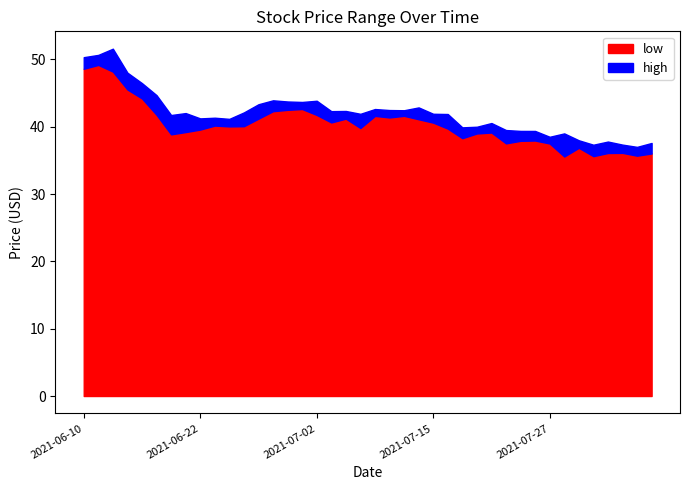

How many lines are shown in the chart?

2